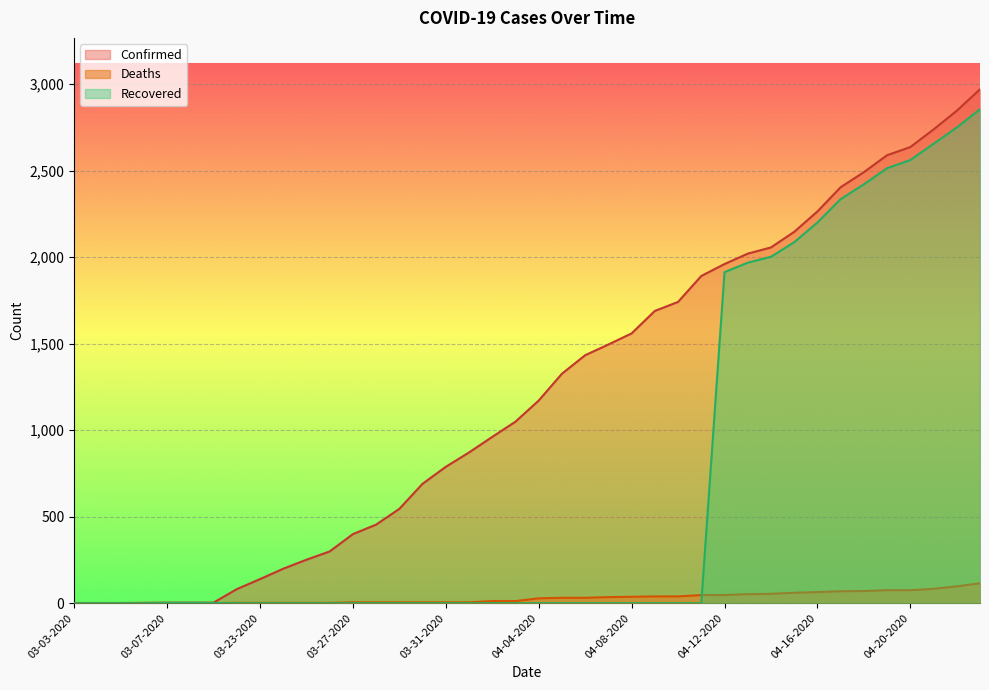

True or false: Confirmed and Deaths cross at least once.

False